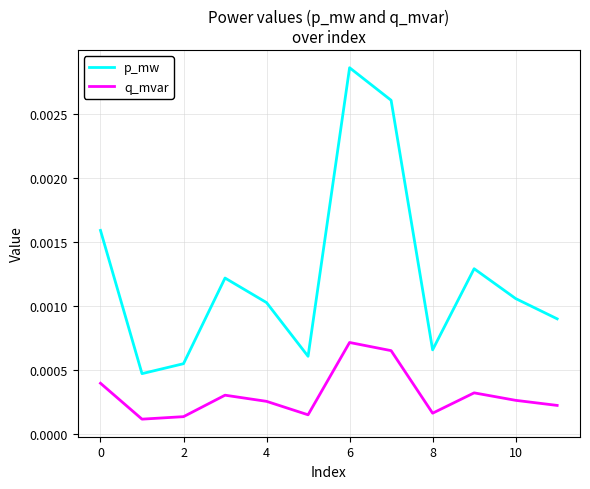

List the series in order of their peak value, lowest first.

q_mvar, p_mw